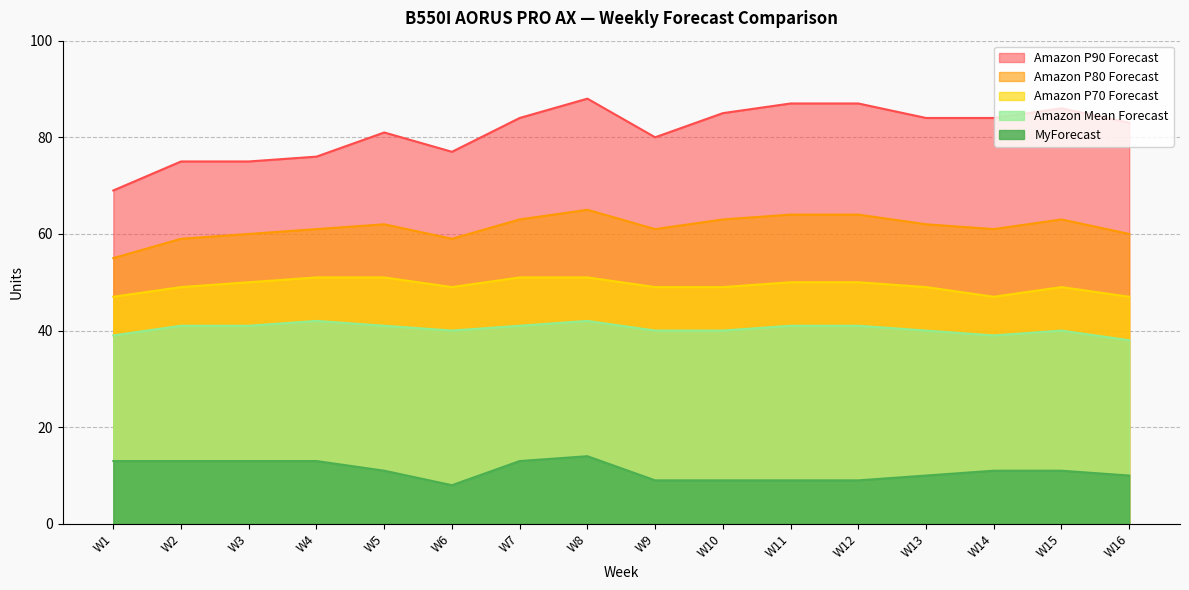

What is the approximate value of Amazon P80 Forecast at W13?

62